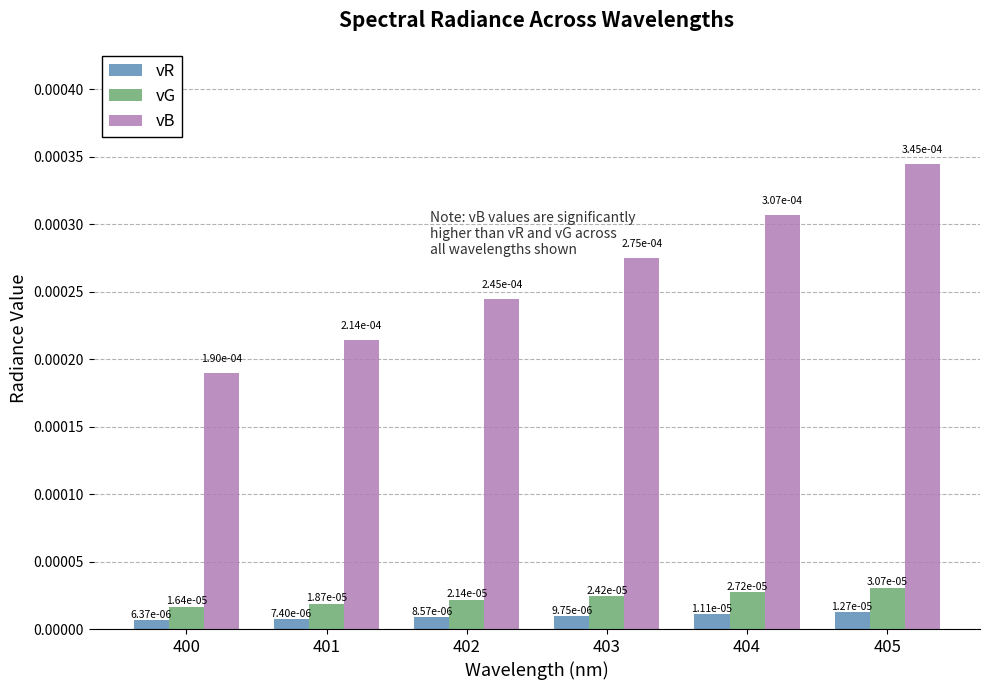

Where is vB nearest to the value 0?

400